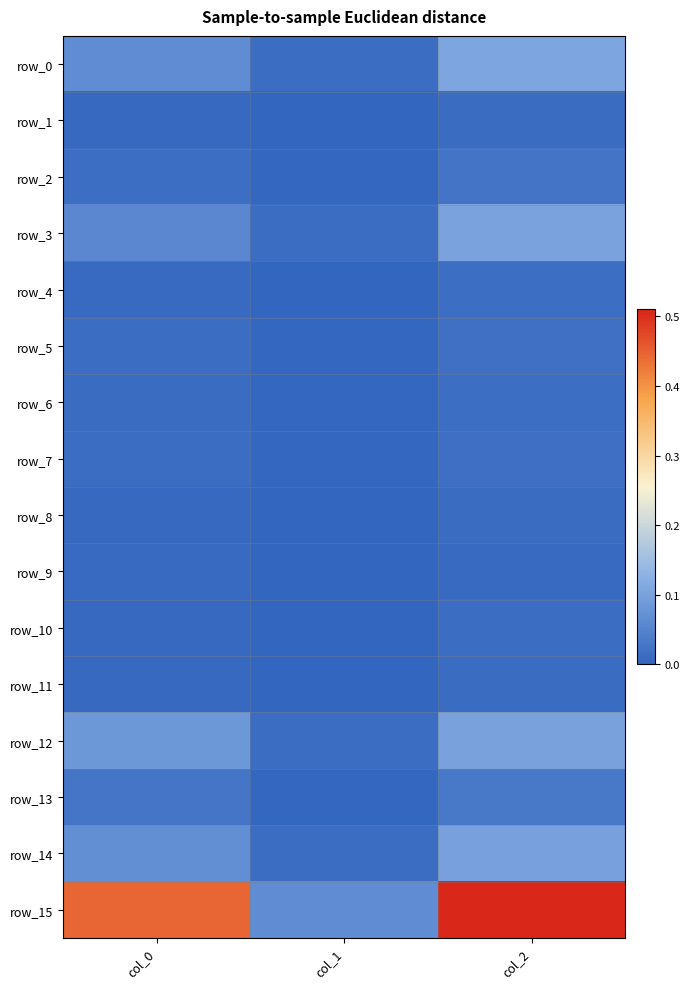

Is the value of row_3 at col_2 greater than the value of row_1 at col_0?

Yes